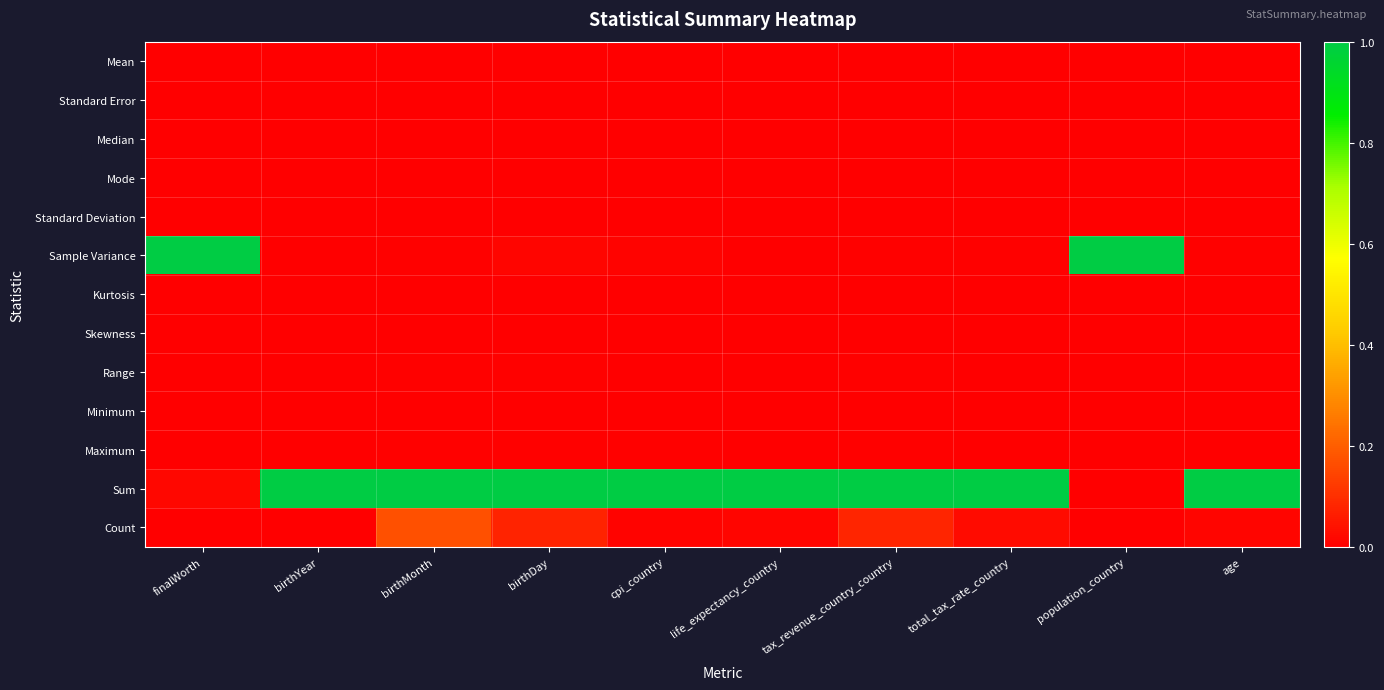

Reading left to right, what are all the values shown in this chart?

Mean: finalWorth=0.0	birthYear=0.0	birthMonth=0.0	birthDay=0.0	cpi_country=0.0	life_expectancy_country=0.0	tax_revenue_country_country=0.0	total_tax_rate_country=0.0	population_country=0.0	age=0.0
Standard Error: finalWorth=0.0	birthYear=0.0	birthMonth=0.0	birthDay=0.0	cpi_country=0.0	life_expectancy_country=0.0	tax_revenue_country_country=0.0	total_tax_rate_country=0.0	population_country=0.0	age=0.0
Median: finalWorth=0.0	birthYear=0.0	birthMonth=0.0	birthDay=0.0	cpi_country=0.0	life_expectancy_country=0.0	tax_revenue_country_country=0.0	total_tax_rate_country=0.0	population_country=0.0	age=0.0
Mode: finalWorth=0.0	birthYear=0.0	birthMonth=0.0	birthDay=0.0	cpi_country=0.0	life_expectancy_country=0.0	tax_revenue_country_country=0.0	total_tax_rate_country=0.0	population_country=0.0	age=0.0
Standard Deviation: finalWorth=0.0	birthYear=0.0	birthMonth=0.0	birthDay=0.0	cpi_country=0.0	life_expectancy_country=0.0	tax_revenue_country_country=0.0	total_tax_rate_country=0.0	population_country=0.0	age=0.0
Sample Variance: finalWorth=1.0	birthYear=0.0	birthMonth=0.0	birthDay=0.0	cpi_country=0.0	life_expectancy_country=0.0	tax_revenue_country_country=0.0	total_tax_rate_country=0.0	population_country=1.0	age=0.0
Kurtosis: finalWorth=0.0	birthYear=0.0	birthMonth=0.0	birthDay=0.0	cpi_country=0.0	life_expectancy_country=0.0	tax_revenue_country_country=0.0	total_tax_rate_country=0.0	population_country=0.0	age=0.0
Skewness: finalWorth=0.0	birthYear=0.0	birthMonth=0.0	birthDay=0.0	cpi_country=0.0	life_expectancy_country=0.0	tax_revenue_country_country=0.0	total_tax_rate_country=0.0	population_country=0.0	age=0.0
Range: finalWorth=0.0	birthYear=0.0	birthMonth=0.0	birthDay=0.0	cpi_country=0.0	life_expectancy_country=0.0	tax_revenue_country_country=0.0	total_tax_rate_country=0.0	population_country=0.0	age=0.0
Minimum: finalWorth=0.0	birthYear=0.0	birthMonth=0.0	birthDay=0.0	cpi_country=0.0	life_expectancy_country=0.0	tax_revenue_country_country=0.0	total_tax_rate_country=0.0	population_country=0.0	age=0.0
Maximum: finalWorth=0.0	birthYear=0.0	birthMonth=0.0	birthDay=0.0	cpi_country=0.0	life_expectancy_country=0.0	tax_revenue_country_country=0.0	total_tax_rate_country=0.0	population_country=0.0	age=0.0
Sum: finalWorth=0.0	birthYear=1.0	birthMonth=1.0	birthDay=1.0	cpi_country=1.0	life_expectancy_country=1.0	tax_revenue_country_country=1.0	total_tax_rate_country=1.0	population_country=0.0	age=1.0
Count: finalWorth=0.0	birthYear=0.0	birthMonth=0.2	birthDay=0.1	cpi_country=0.0	life_expectancy_country=0.0	tax_revenue_country_country=0.1	total_tax_rate_country=0.0	population_country=0.0	age=0.0